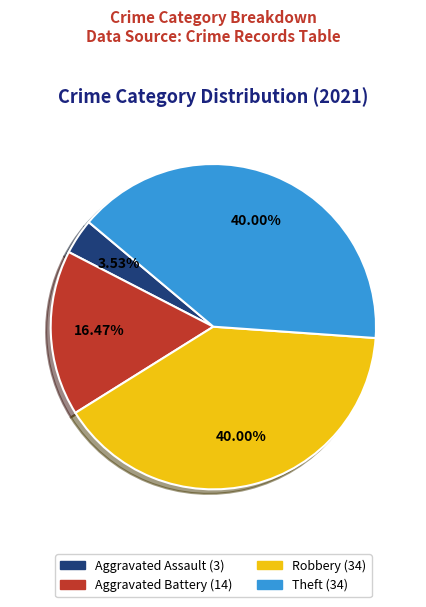

Is there a majority slice in this chart?

No